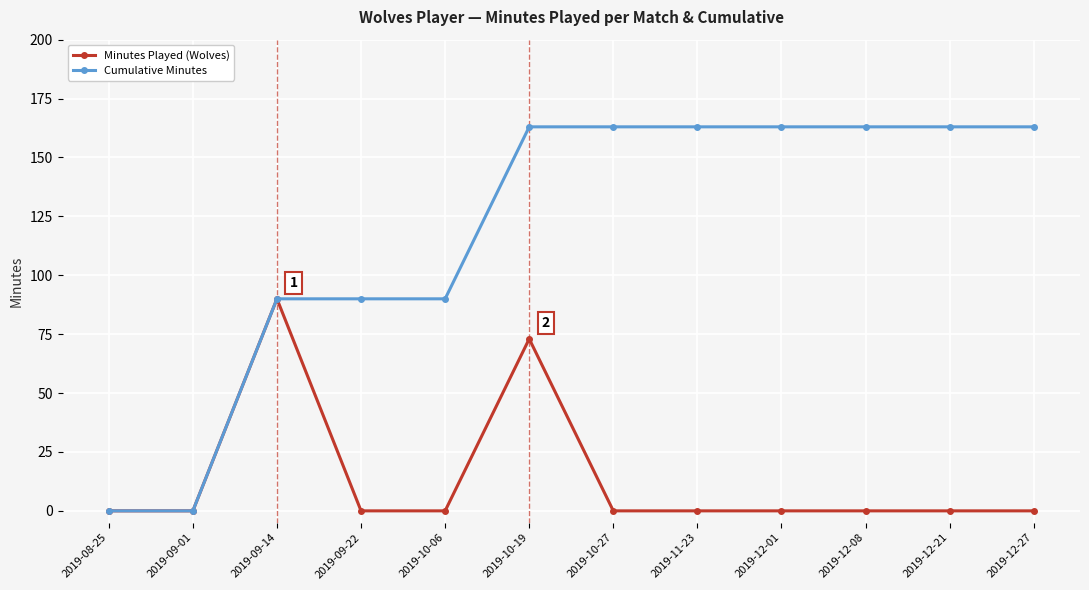

What is the greatest value displayed?

163